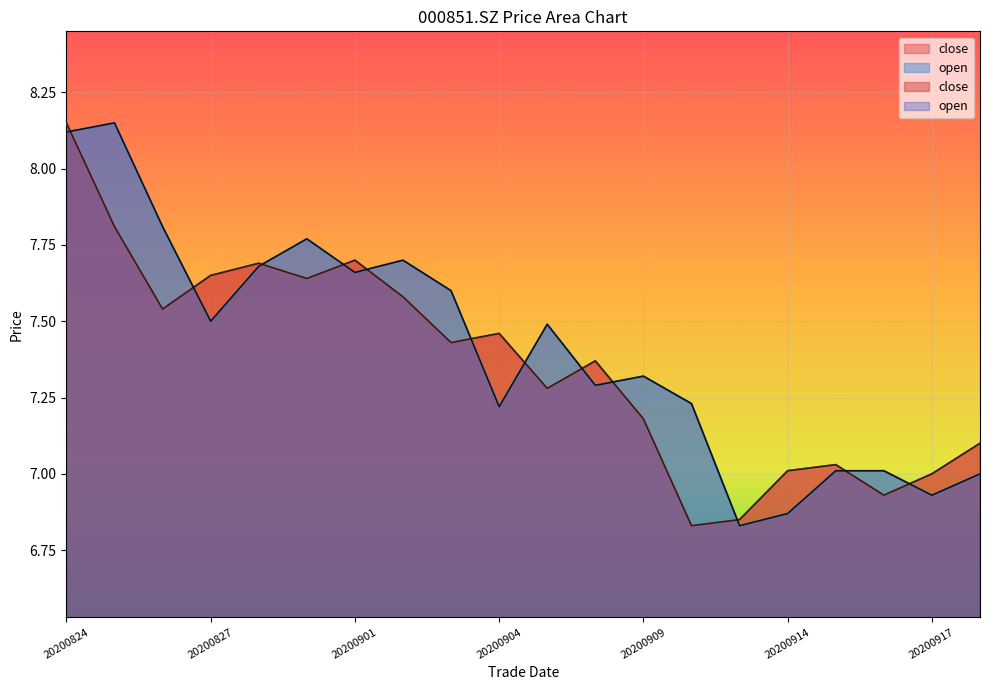

What is the value of the open point at the 15th from the left?

6.8